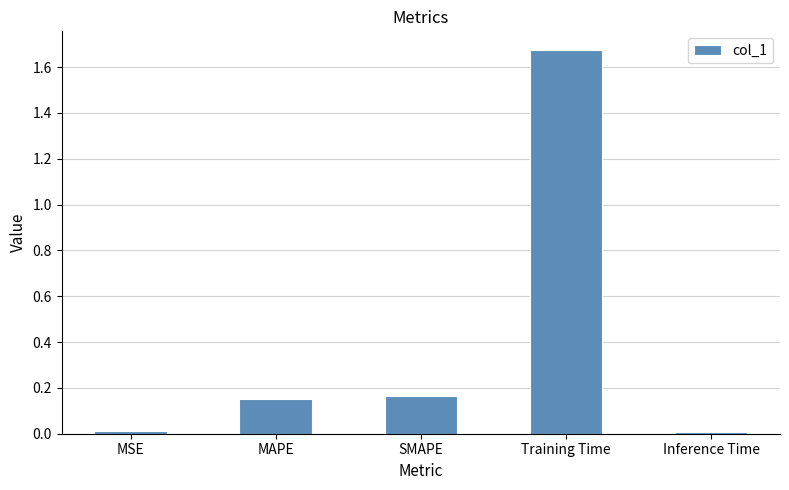

Which category has the highest value across all series?

Training Time